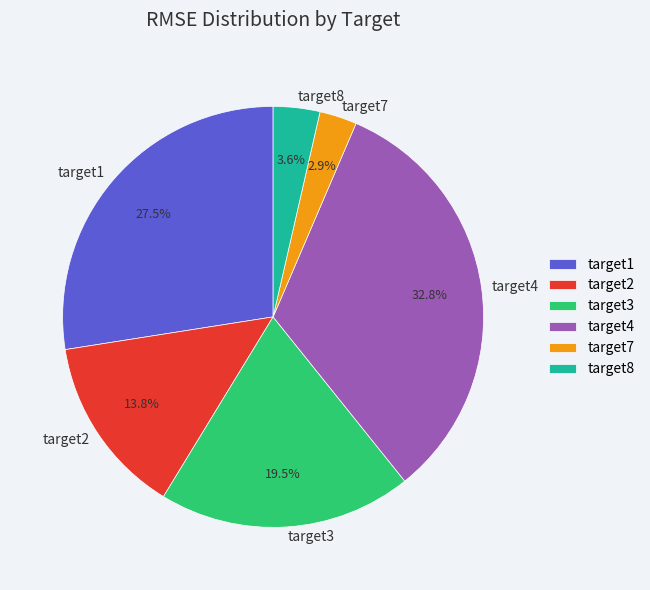

Which has a higher value, target8 or target7?

target8